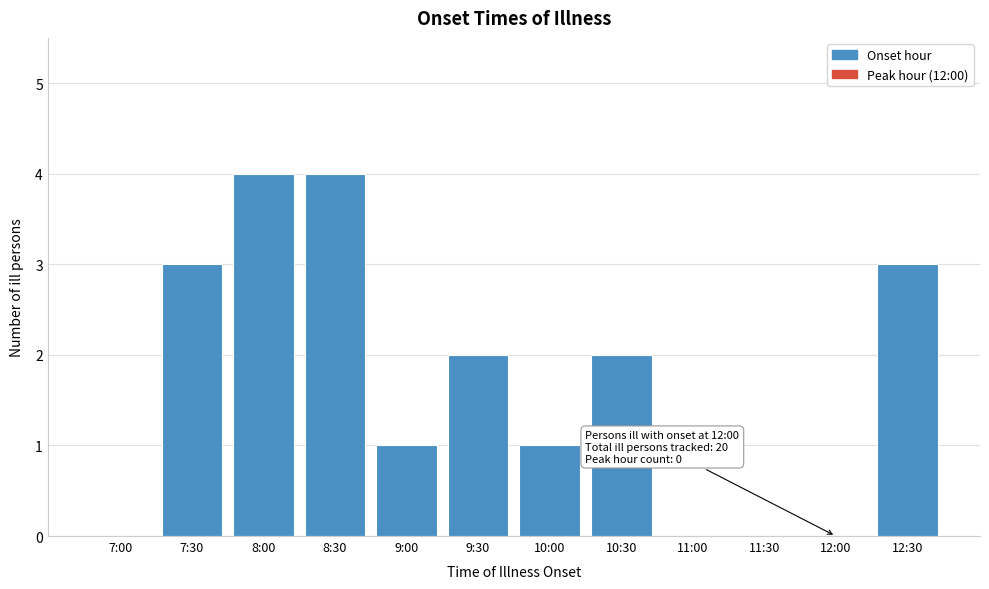

Reading left to right, transcribe all the data shown in this chart.

7:00=0	7:30=3	8:00=4	8:30=4	9:00=1	9:30=2	10:00=1	10:30=2	11:00=0	11:30=0	12:00=0	12:30=3